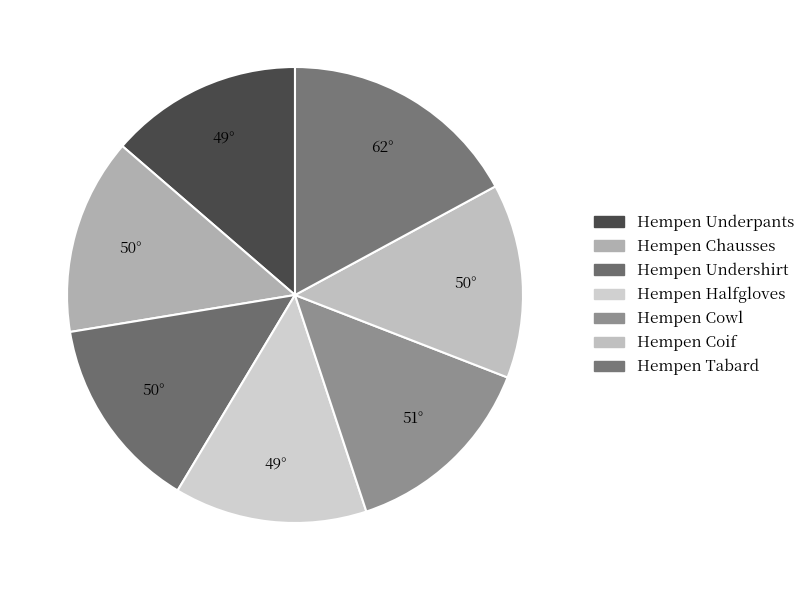

Is the sum of Hempen Cowl and Hempen Coif greater than half?

No